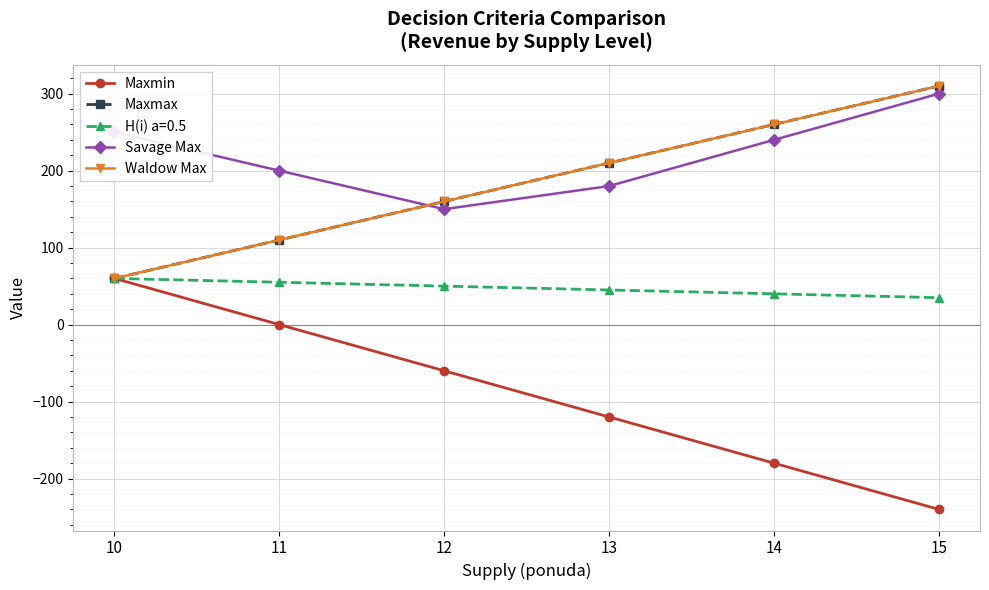

True or false: Maxmax and Savage Max intersect in this chart.

True